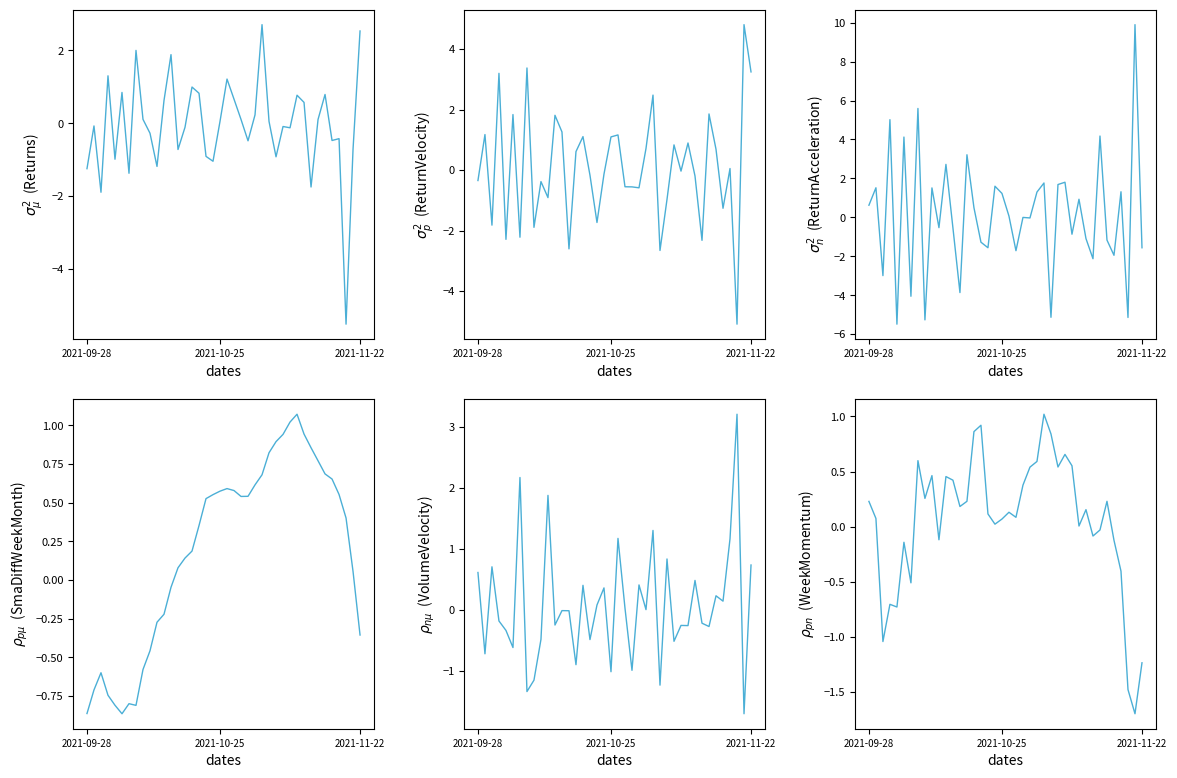

How many values in the VolumeVelocity series are below 0?

21